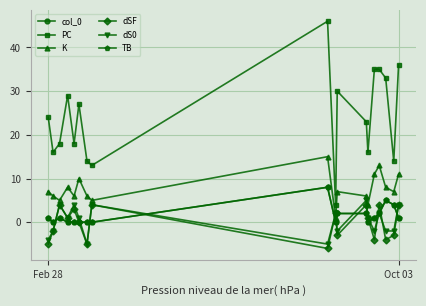

Is this an area chart (filled region under the line)?

No